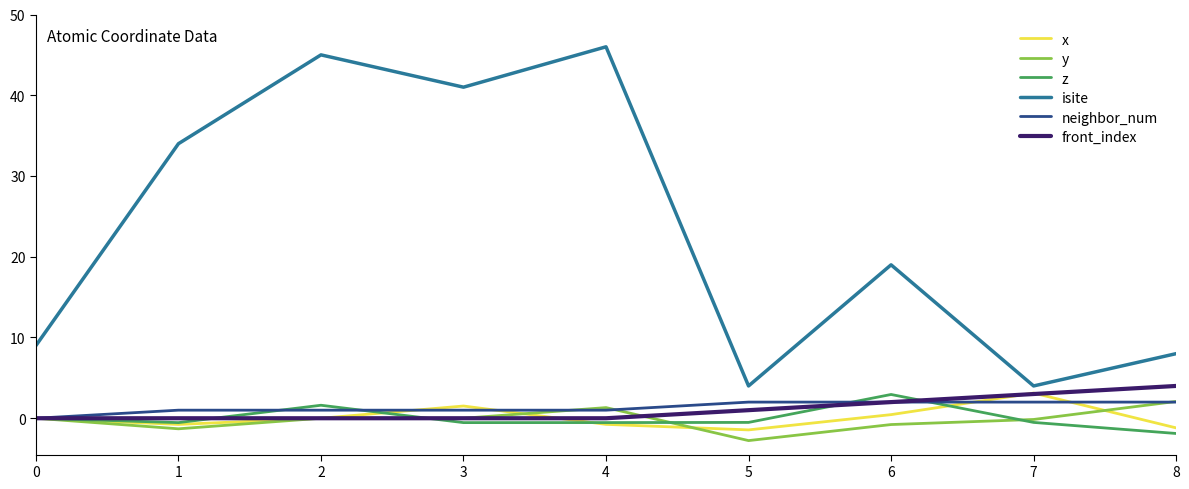

True or false: front_index has more than 2 points higher than both neighbors.

False